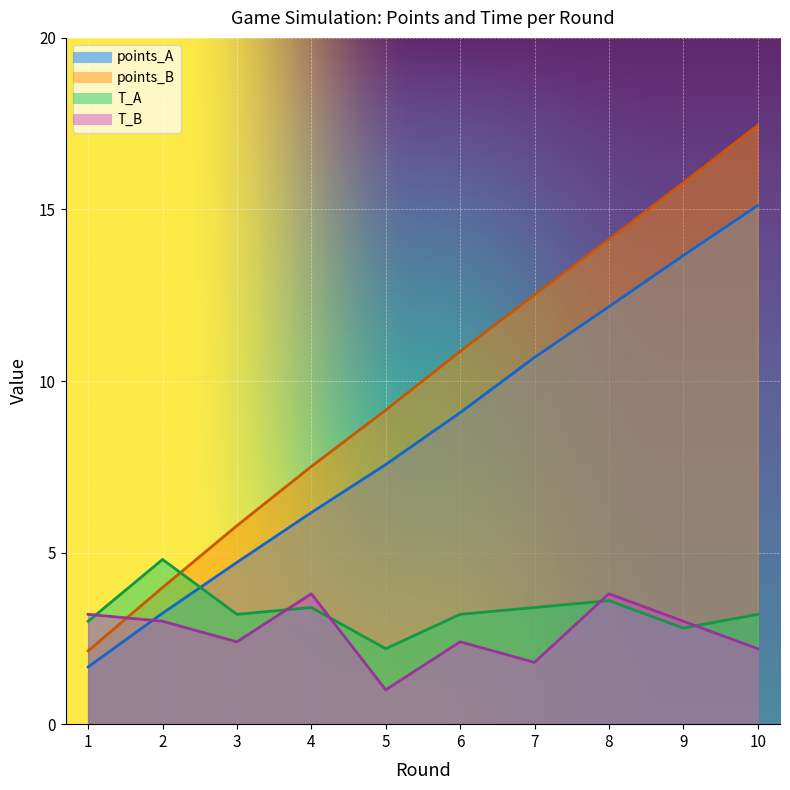

Which series has the largest range (max minus min)?

points_B